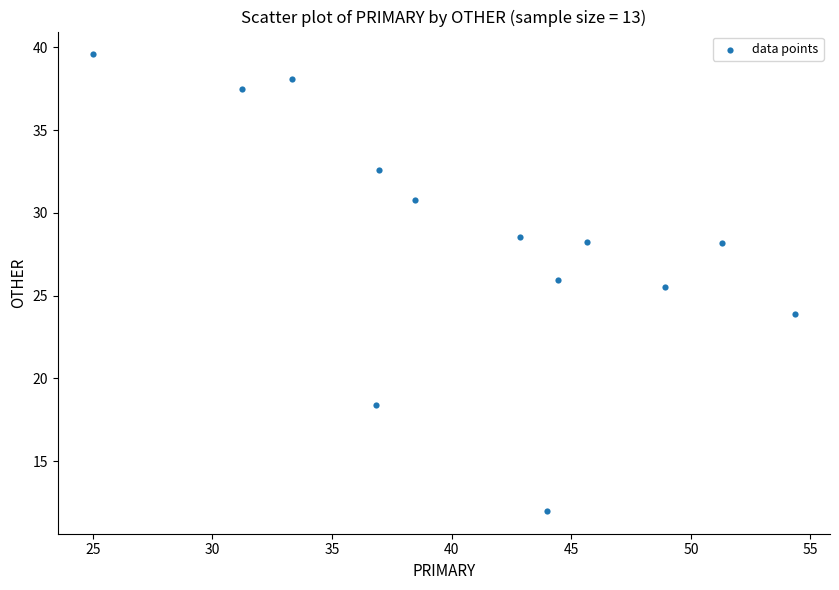

What is the range of Y values (max minus min)?

27.6